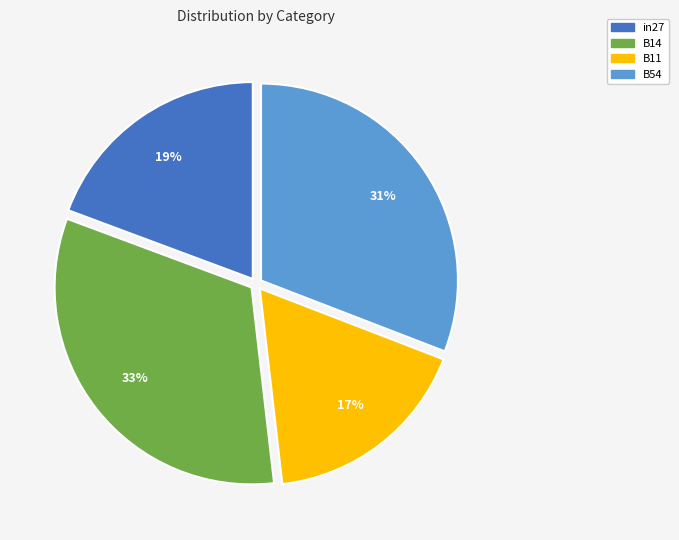

Do B14 and in27 together represent more than half of the pie?

Yes